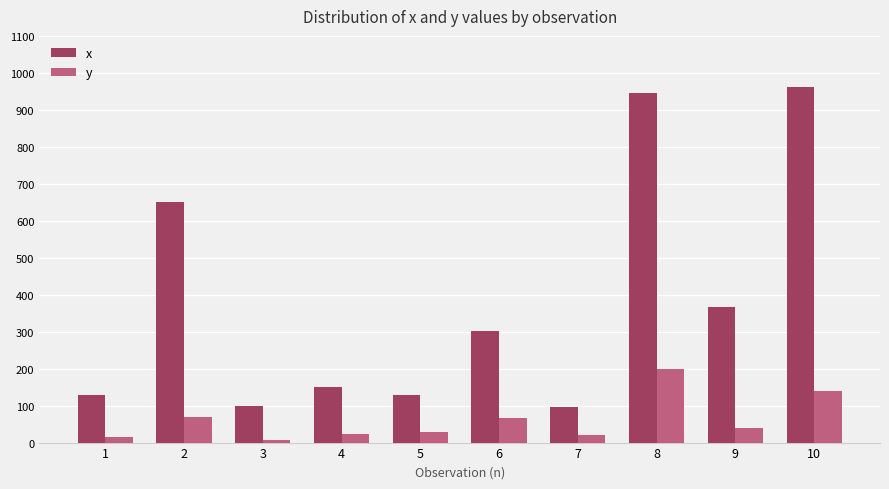

What is the sum of all x values?

3828.0